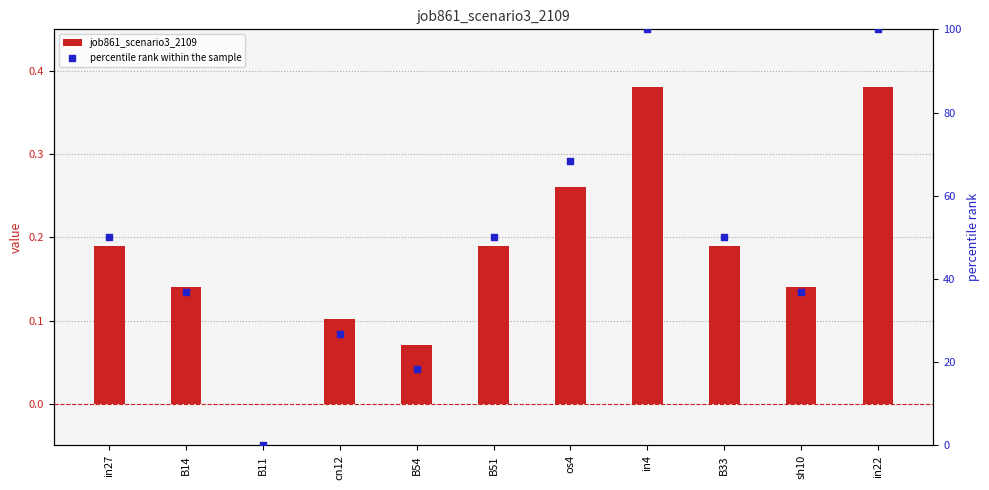

Is the value of job861_scenario3_2109 at B51 greater than the value of percentile rank within the sample at in4?

No